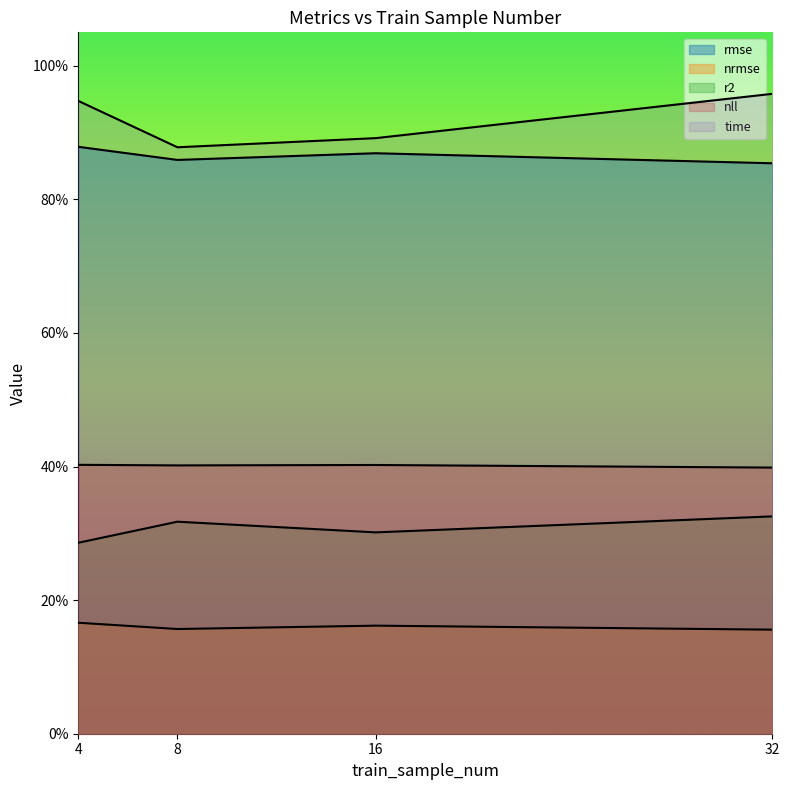

Does the chart display data point markers on the line(s)?

No